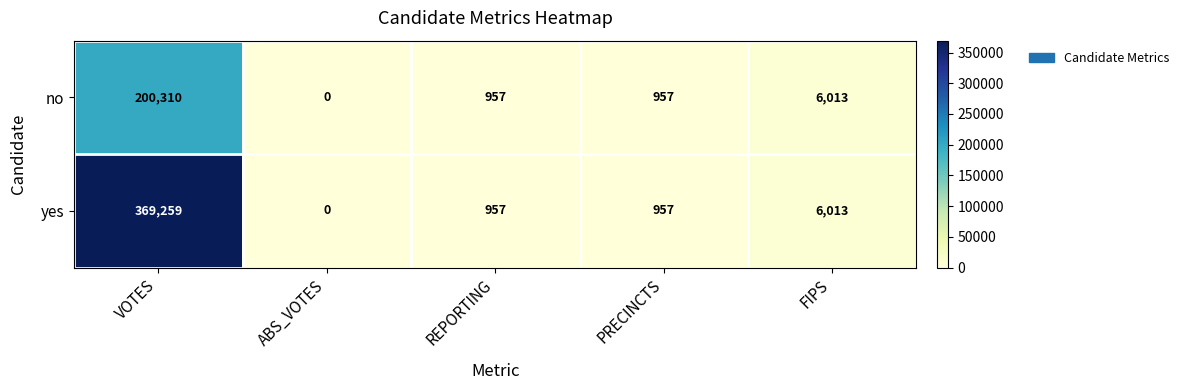

How many categories are shown in the chart?

5